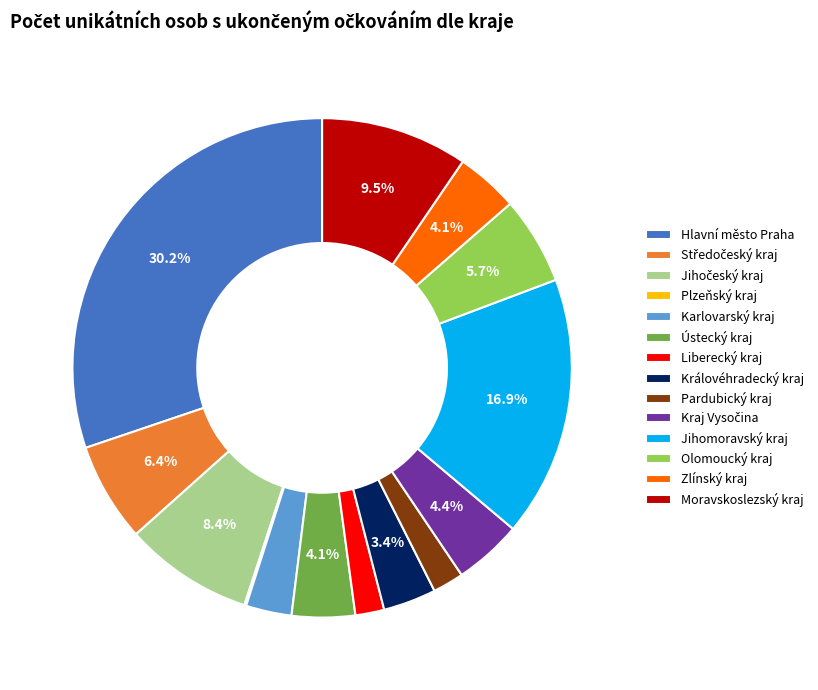

Is the sum of Liberecký kraj and Jihomoravský kraj greater than half?

No